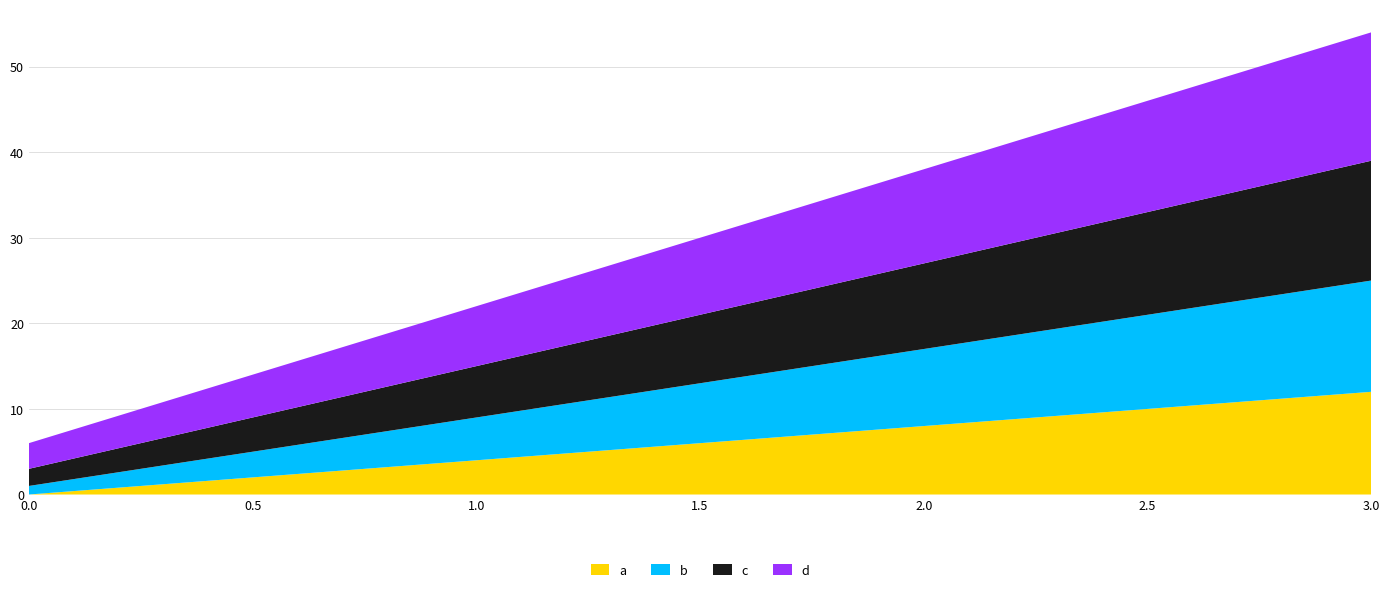

Reading left to right, extract all data points from this chart.

a: 0=0	1=4	2=8	3=12
b: 0=1	1=5	2=9	3=13
c: 0=2	1=6	2=10	3=14
d: 0=3	1=7	2=11	3=15